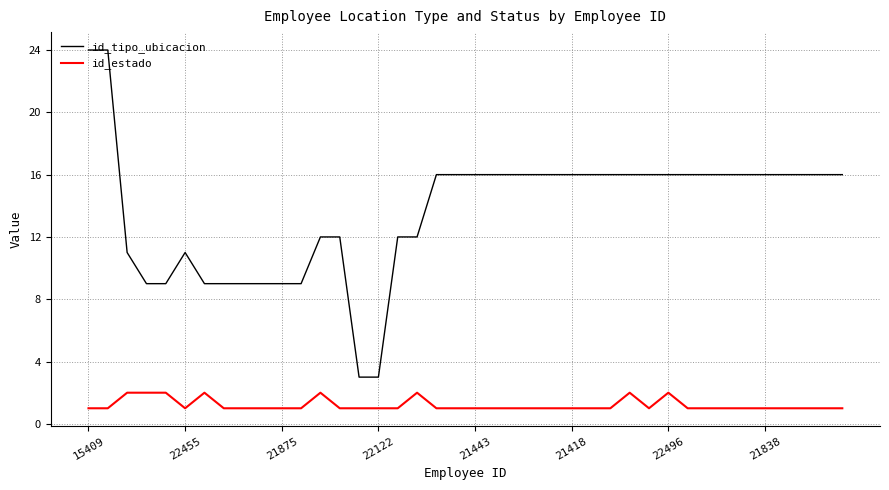

Which series has the largest range (max minus min)?

id_tipo_ubicacion